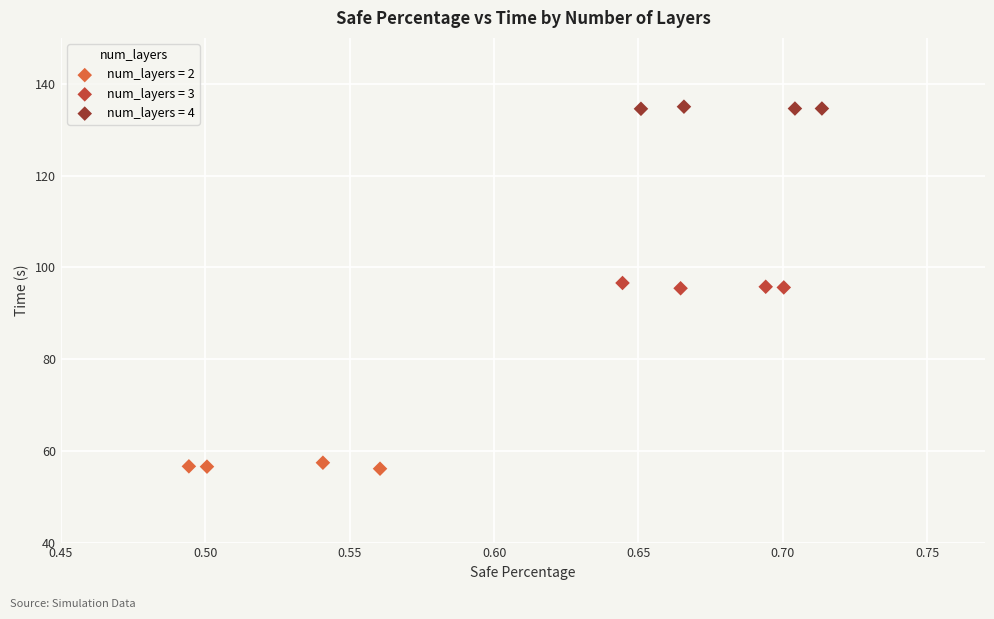

Which series contains the highest Y value?

num_layers = 4